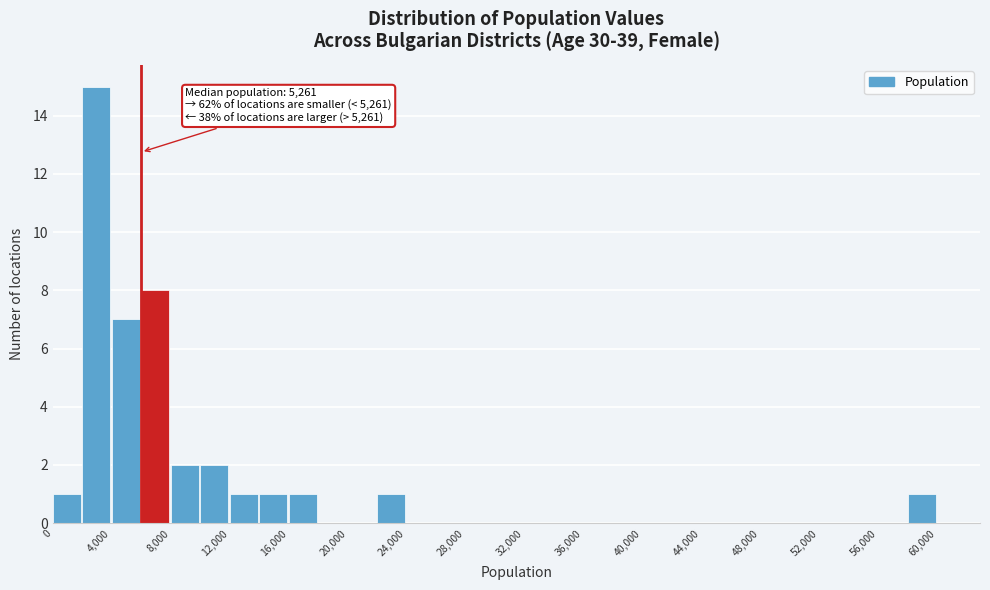

Which range on the x-axis has the tallest bar?

2000 to 4000